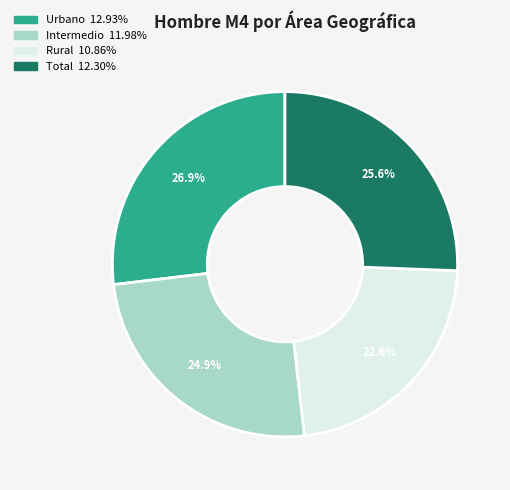

What percentage is the Intermedio slice, to the nearest percent?

25%